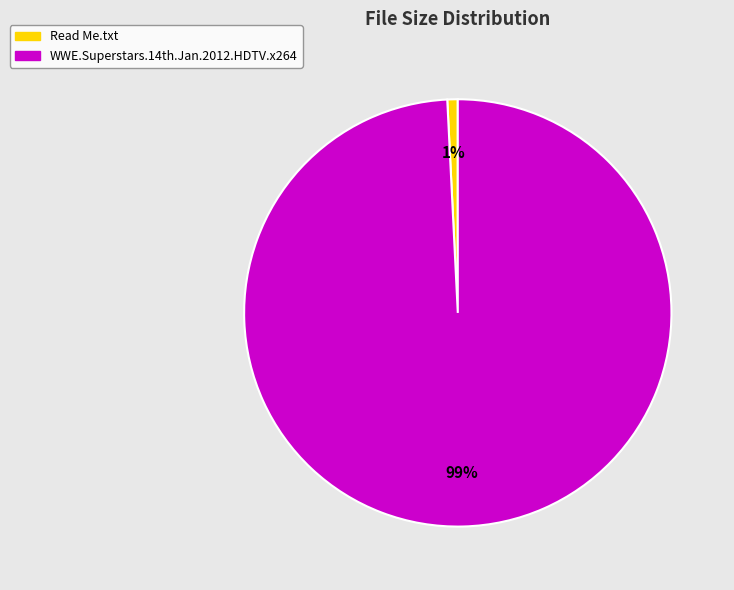

To the nearest percent, what is the difference between the largest and smallest slice percentages?

98%